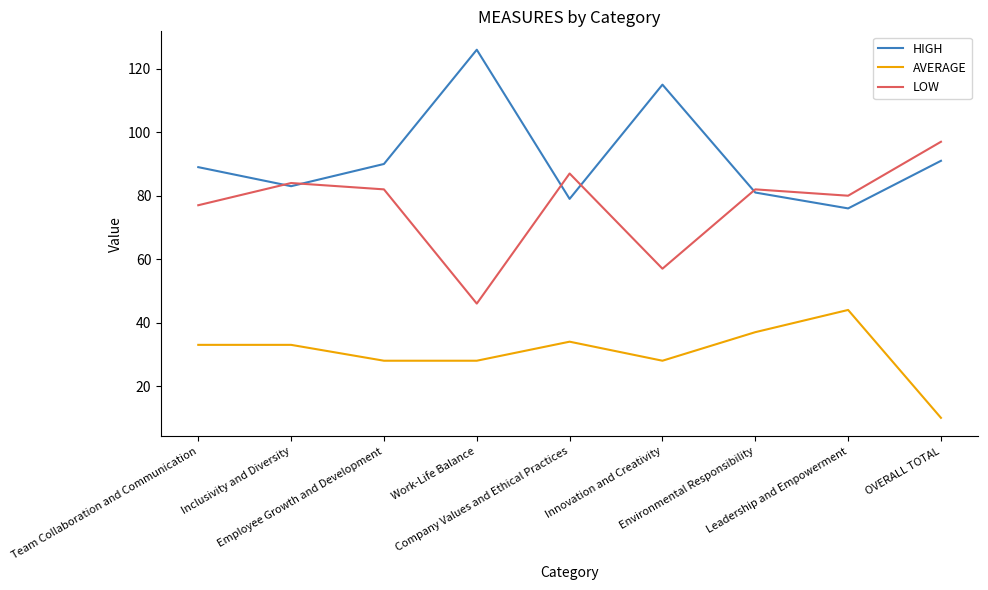

What are all the series names shown in the legend?

HIGH, AVERAGE, LOW